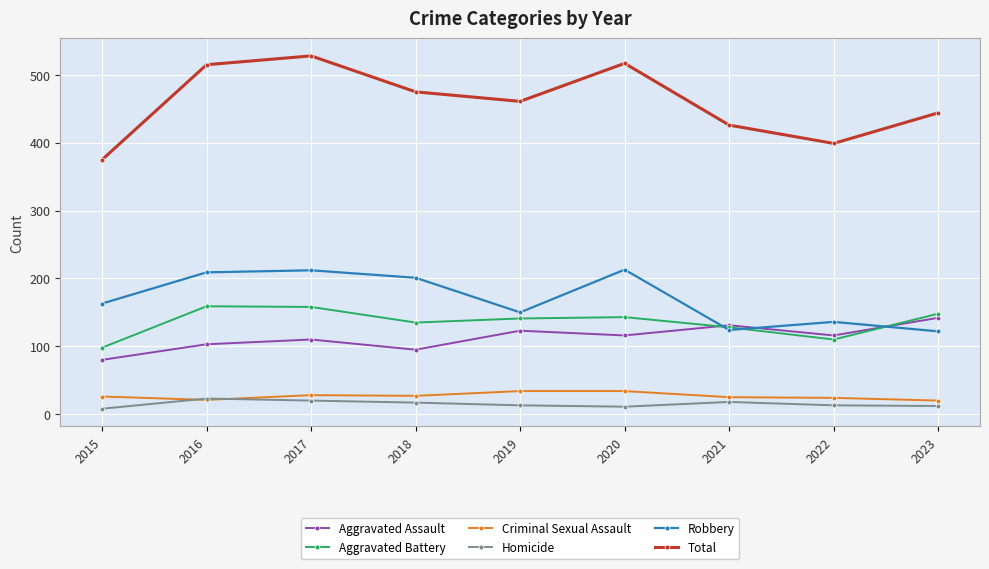

What are all the series names shown in the legend?

Aggravated Assault, Aggravated Battery, Criminal Sexual Assault, Homicide, Robbery, Total